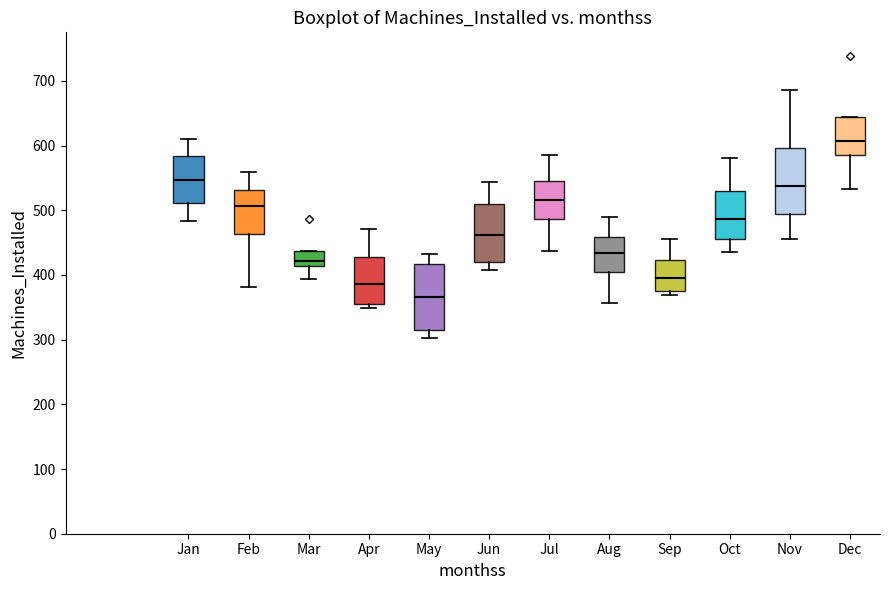

Where does the median line of the box for Mar sit on the y-axis? The values are not printed on the chart, so give them approximately, as read against the axis.

420